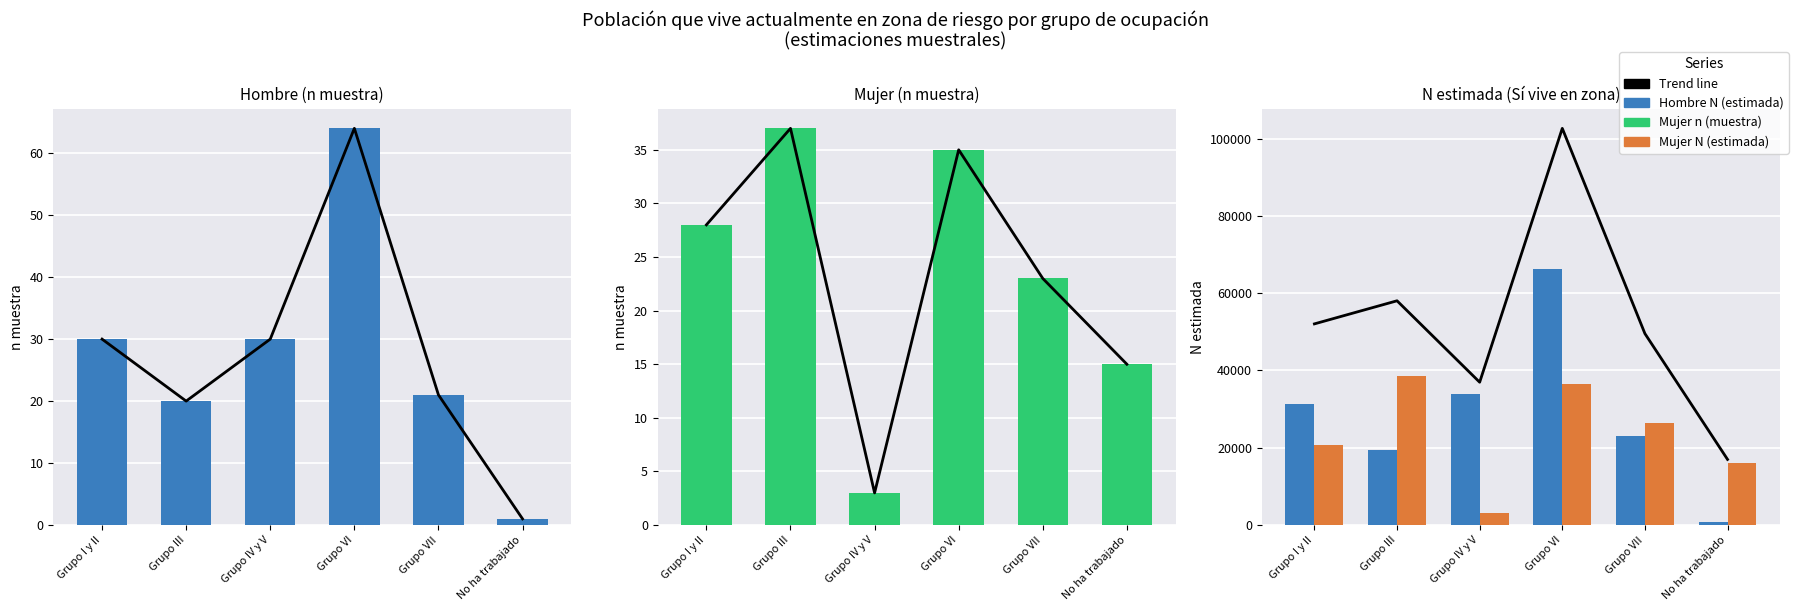

Which series has the widest spread of values?

Trend line (total)